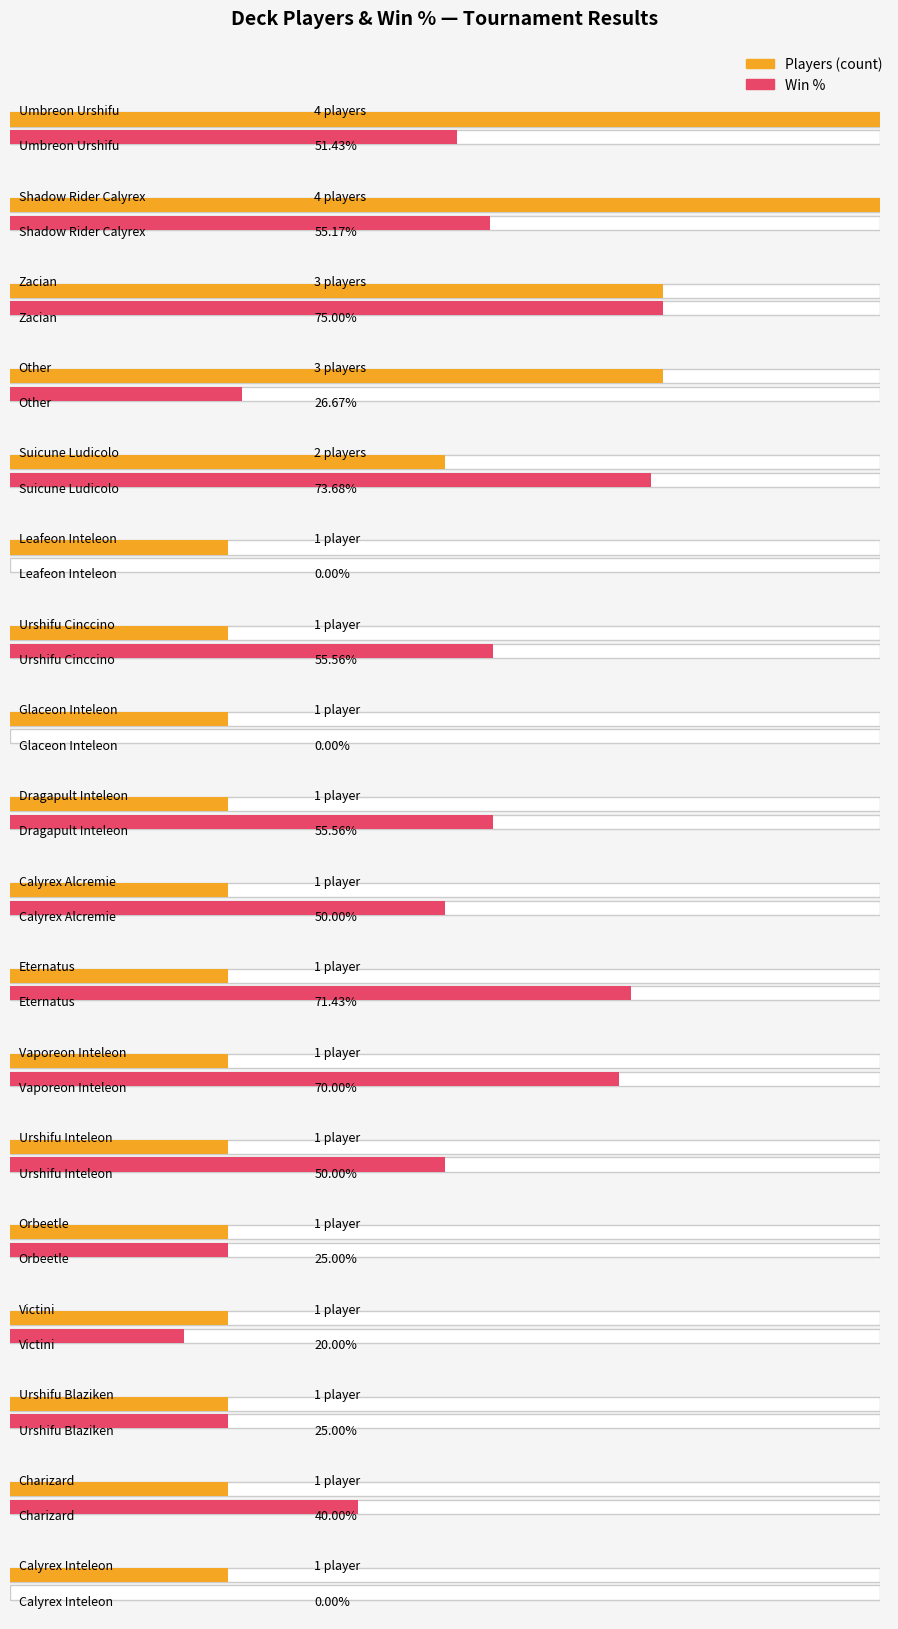

Rank the categories by value from lowest to highest.

Leafeon Inteleon, Urshifu Cinccino, Glaceon Inteleon, Dragapult Inteleon, Calyrex Alcremie, Eternatus, Vaporeon Inteleon, Urshifu Inteleon, Orbeetle, Victini, Urshifu Blaziken, Charizard, Calyrex Inteleon, Suicune Ludicolo, Zacian, Other, Umbreon Urshifu, Shadow Rider Calyrex